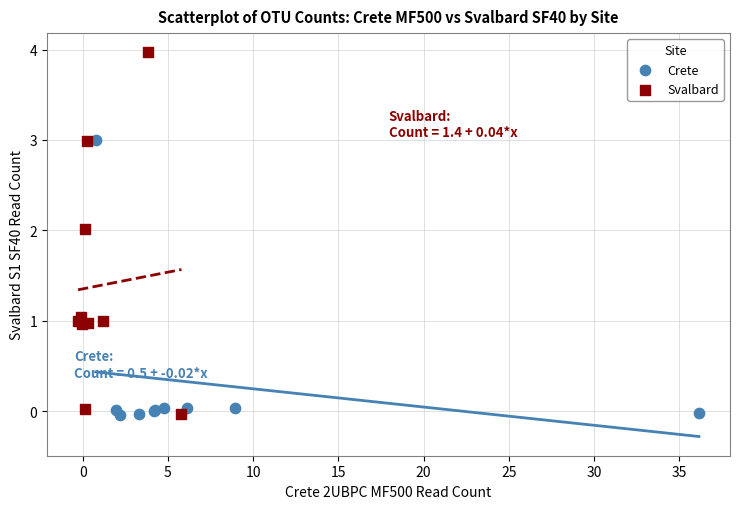

Which series has the largest Y range (max minus min)?

Svalbard